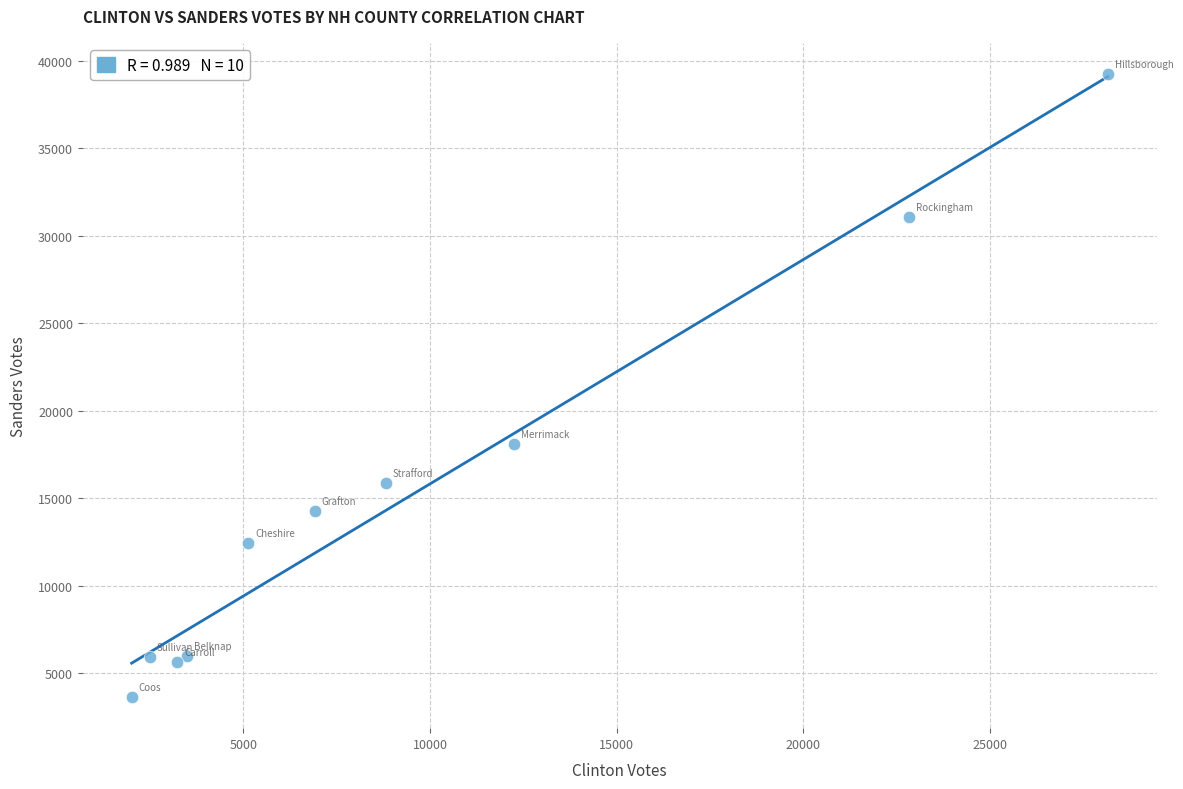

What Y value in the scatter plot is closest to 21442?

18107